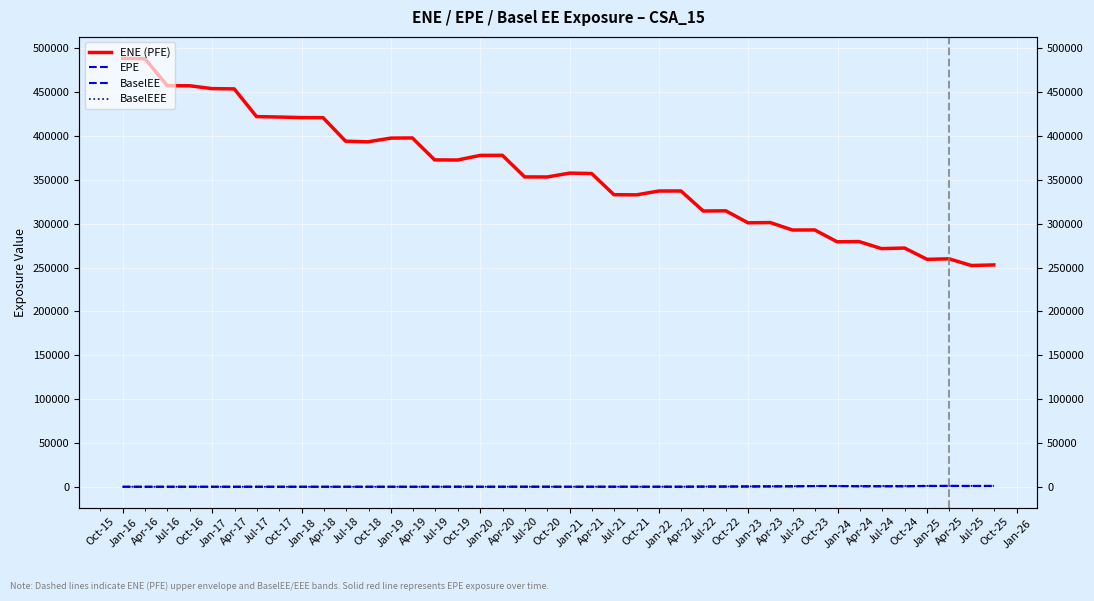

What is the highest value of the BaselEEE series?

1057.2